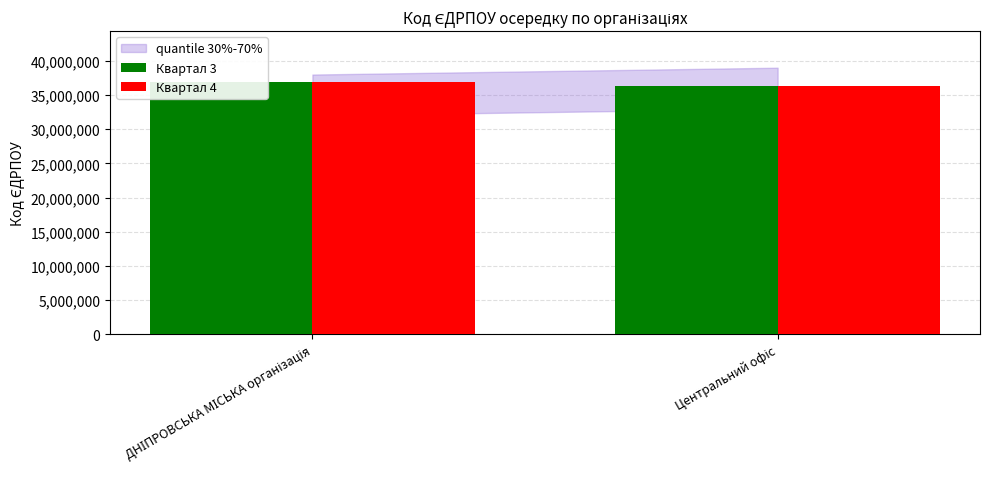

Reading left to right, transcribe all the data shown in this chart.

Квартал 3: ДНІПРОВСЬКА МІСЬКА організація=36961733	Центральний офіс=36367458
Квартал 4: ДНІПРОВСЬКА МІСЬКА організація=36961733	Центральний офіс=36367458